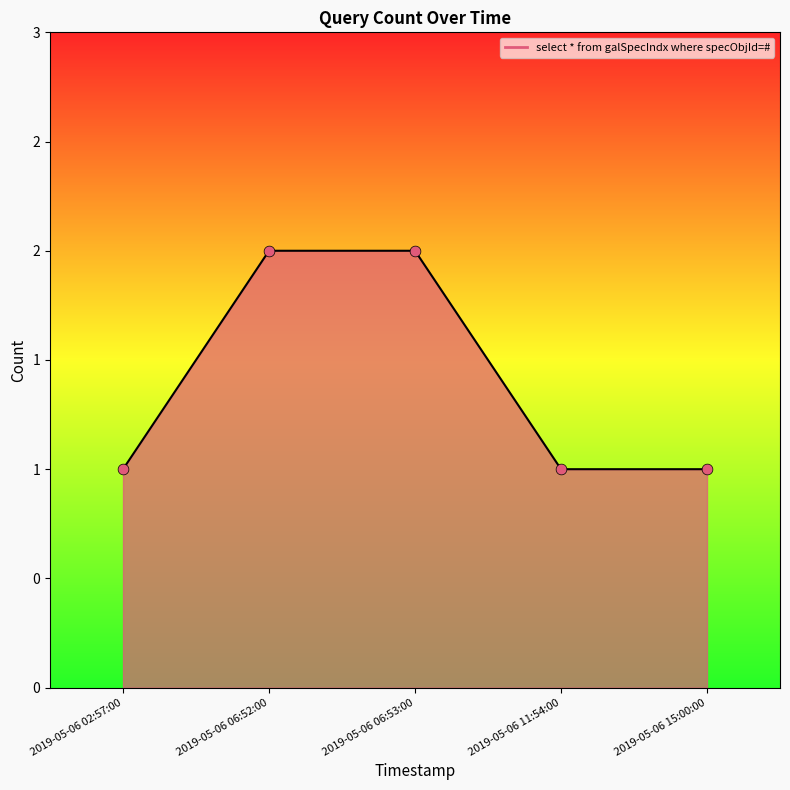

What is the ratio of the value at 2019-05-06 06:52:00 to the value at 2019-05-06 11:54:00?

2.0